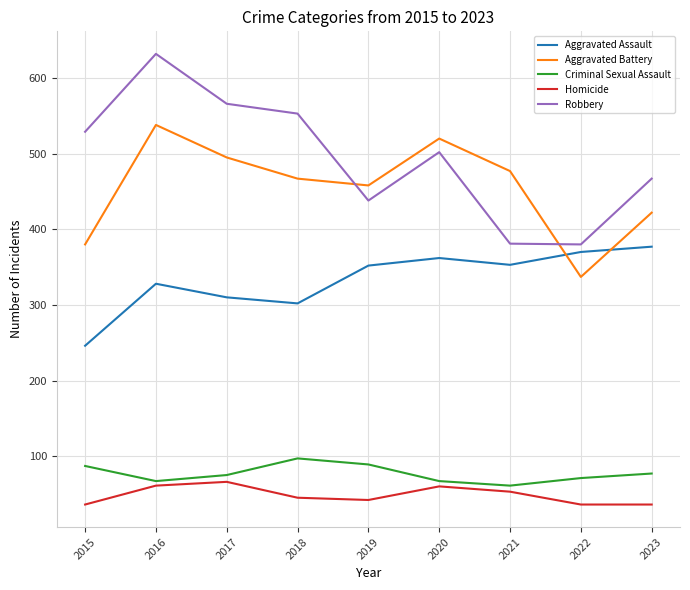

What is the difference between the highest and lowest values at 2016?

571